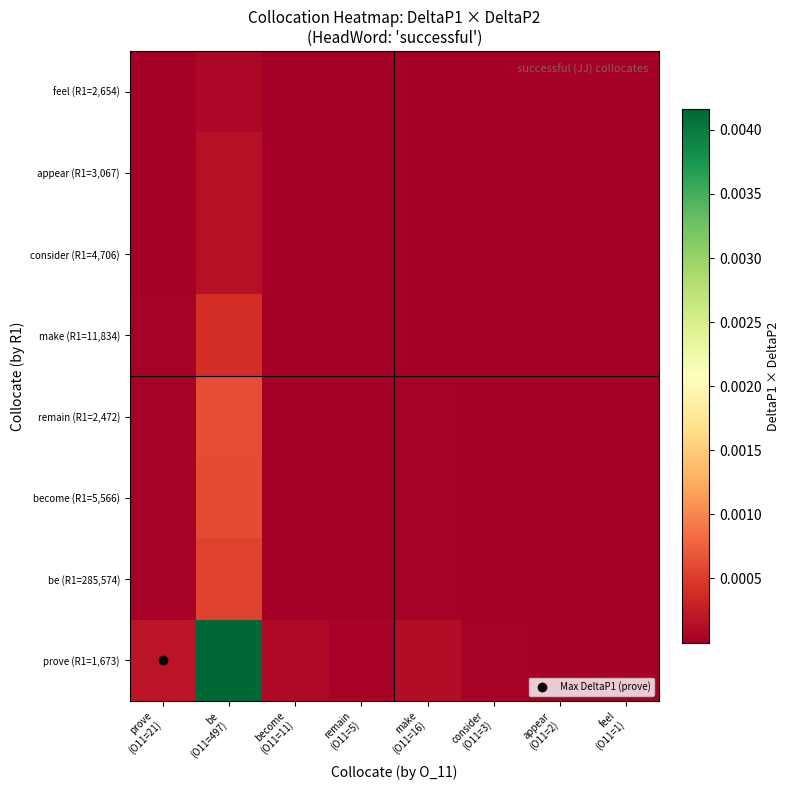

How many series are shown in this chart?

8